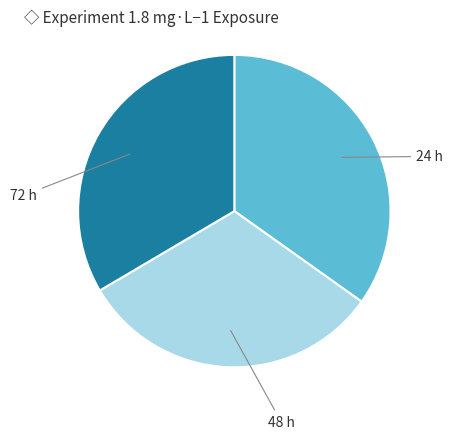

Does any single category account for the majority?

No